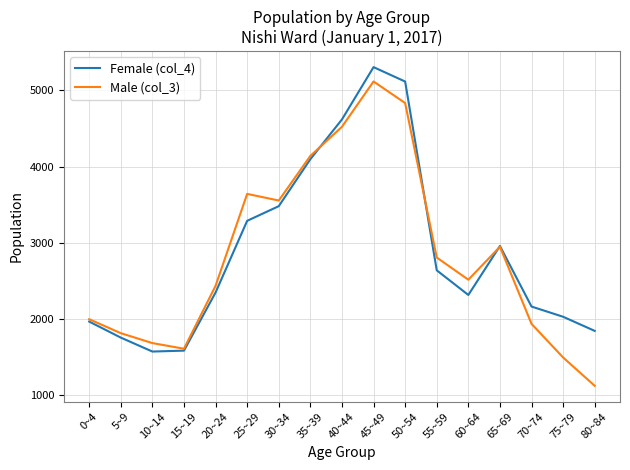

The Female (col_4) series shows 1586 at 15~19. True or false?

True